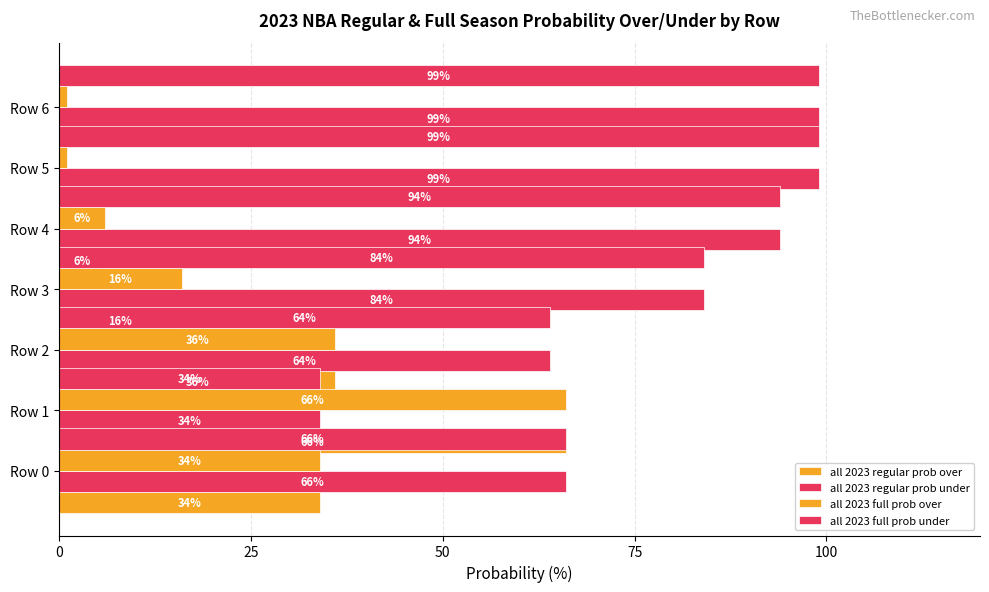

What is the lowest value of the all 2023 regular prob under series?

34